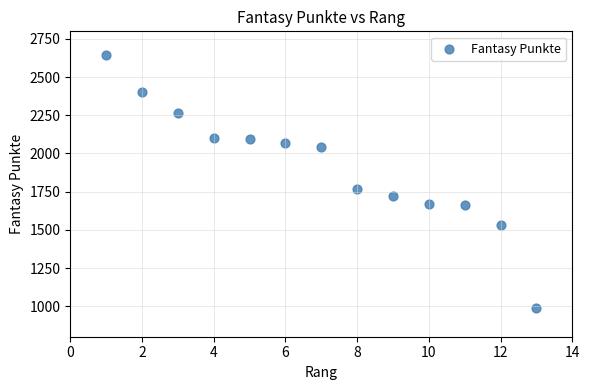

What Y value in the scatter plot is closest to 1818?

1765